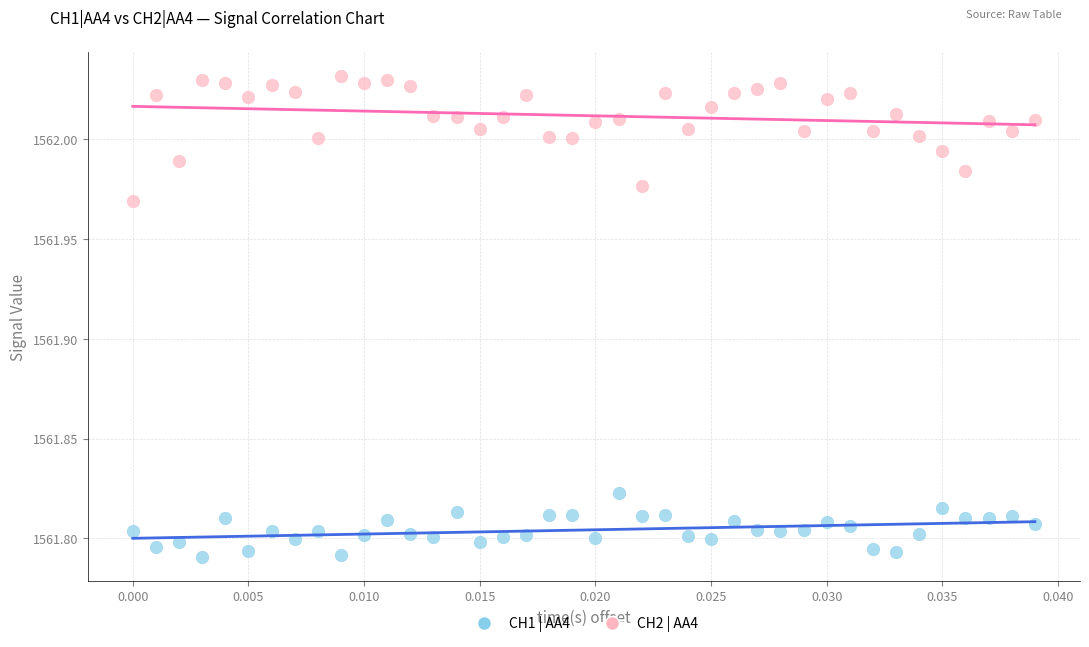

Which series reaches the maximum Y coordinate?

CH2 | AA4